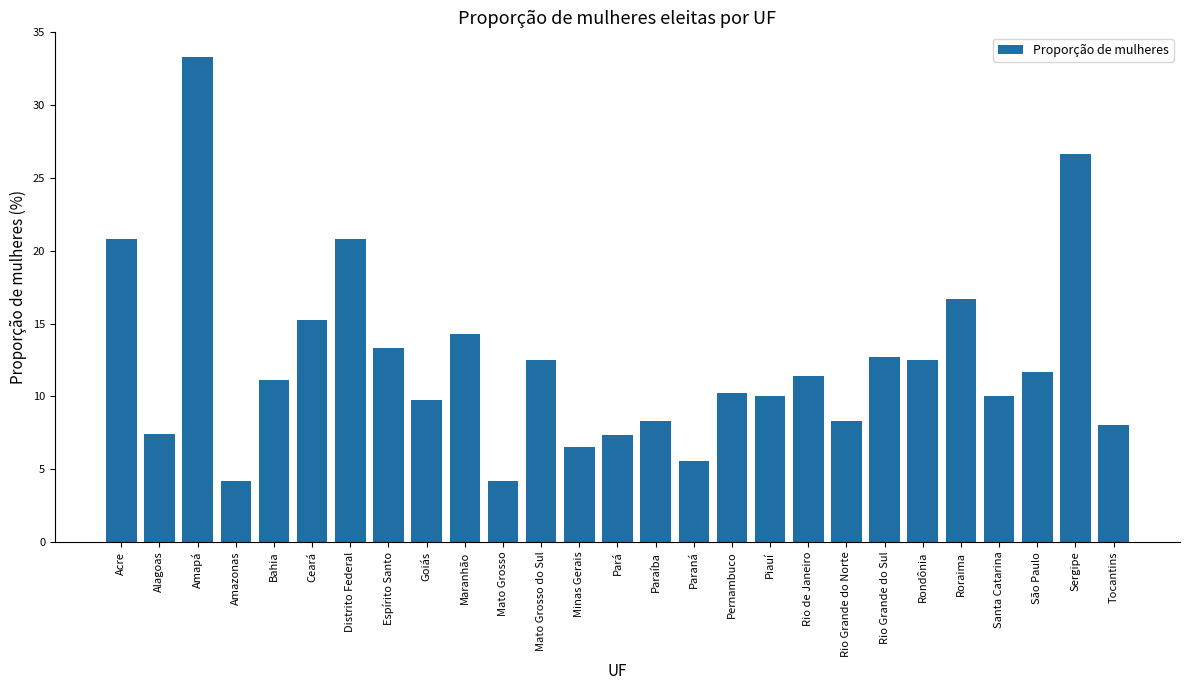

What is the minimum value shown in the chart?

4.2